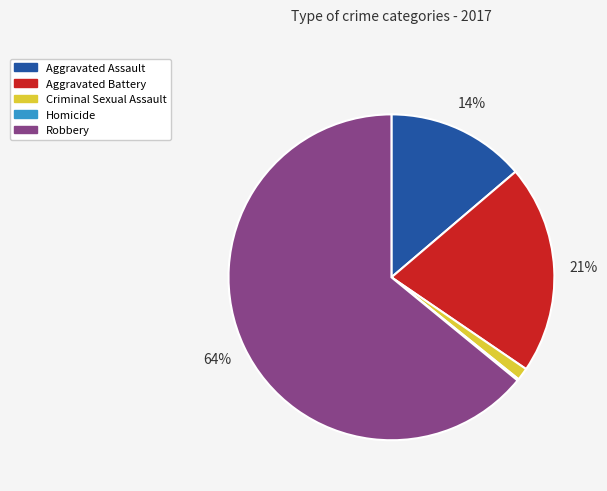

Which category has the biggest portion of the pie?

Robbery